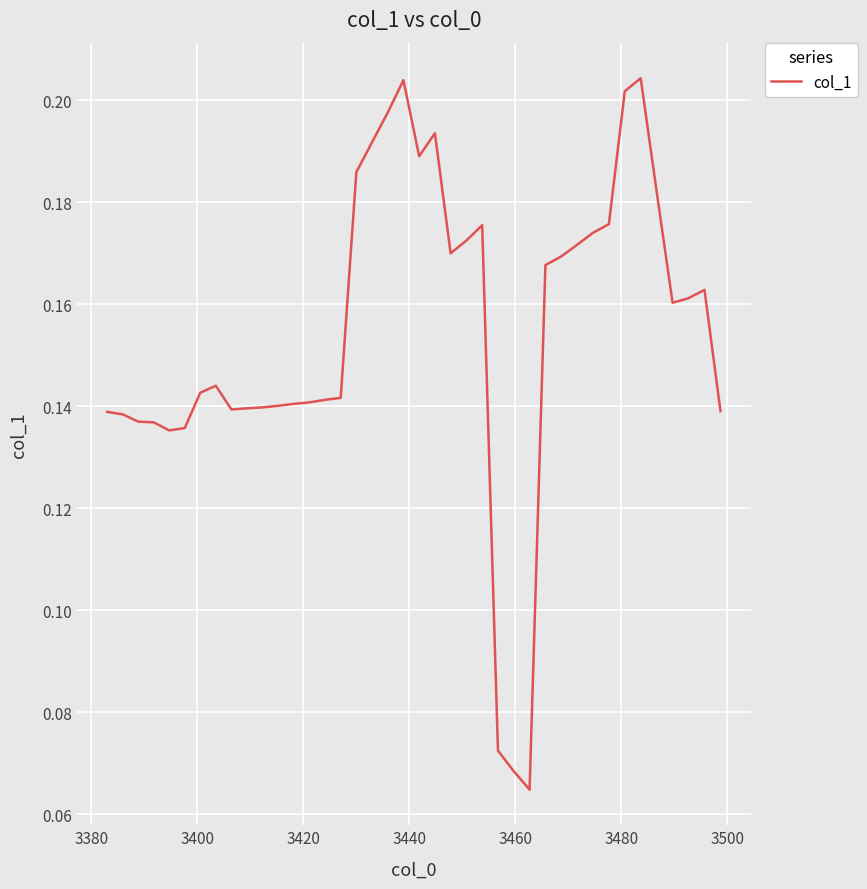

Reading left to right, extract all data points from this chart.

0.1	0.1	0.1	0.1	0.1	0.1	0.1	0.1	0.1	0.1	0.1	0.1	0.1	0.1	0.1	0.1	0.2	0.2	0.2	0.2	0.2	0.2	0.2	0.2	0.2	0.1	0.1	0.1	0.2	0.2	0.2	0.2	0.2	0.2	0.2	0.2	0.2	0.2	0.2	0.1